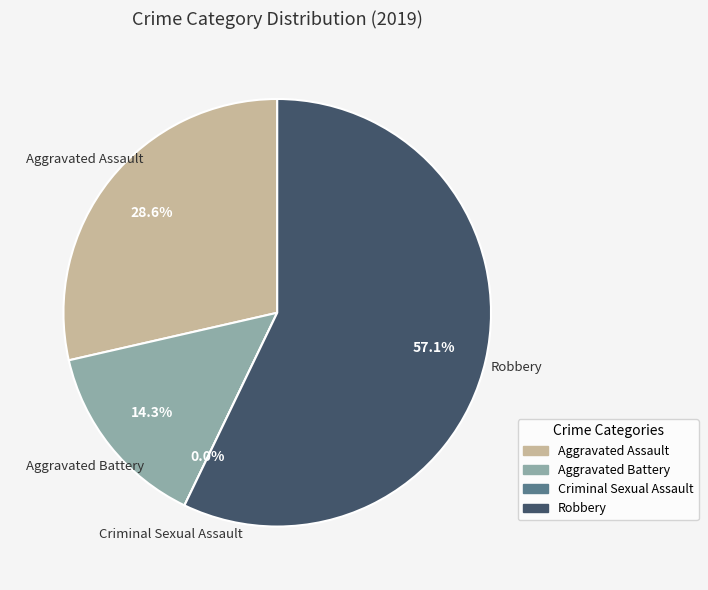

Which category has the biggest portion of the pie?

Robbery